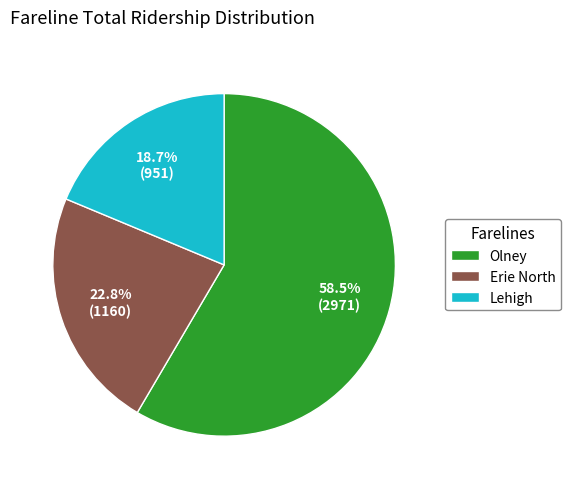

How many segments does this pie chart have?

3